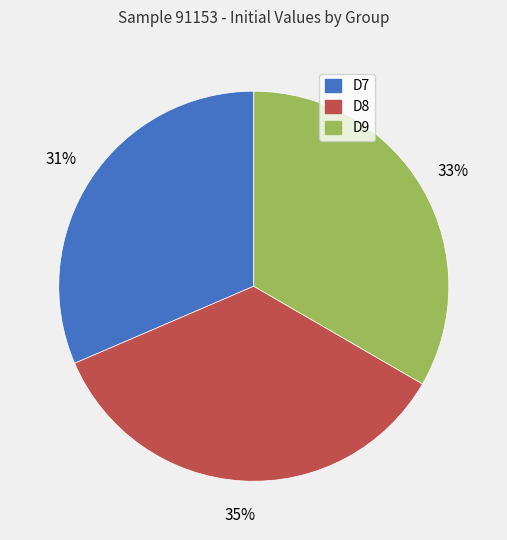

Which slice is the largest?

D8